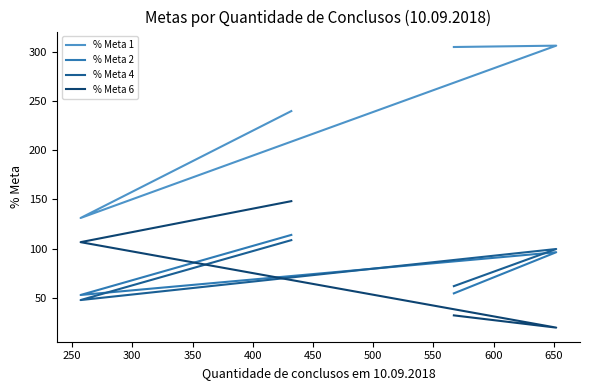

Rank the series by their maximum value, from highest to lowest.

% Meta 1, % Meta 6, % Meta 2, % Meta 4